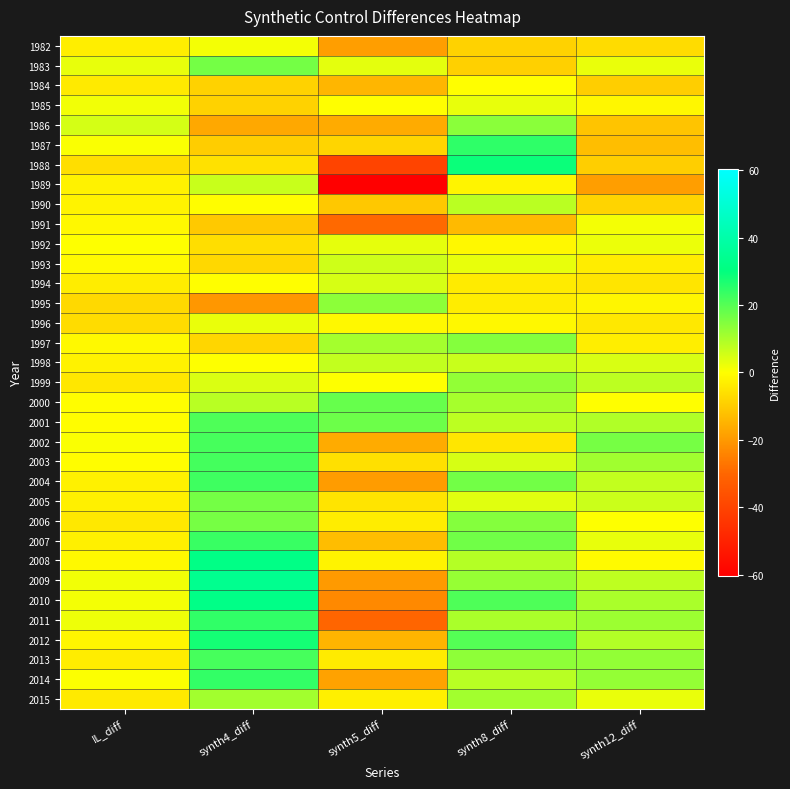

What is the maximum value shown in the chart?

33.8